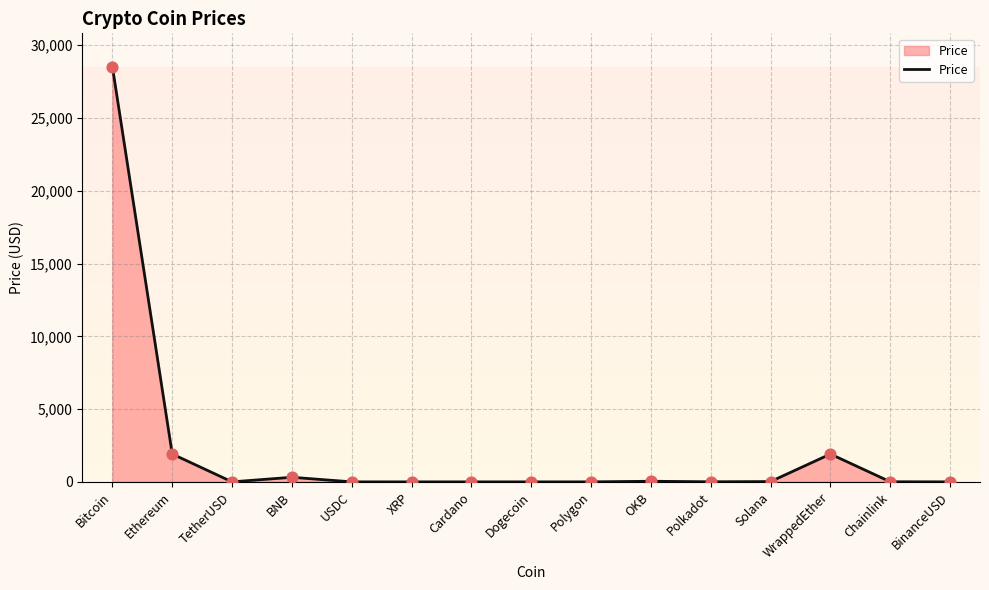

Which has a higher value, Bitcoin or Ethereum?

Bitcoin